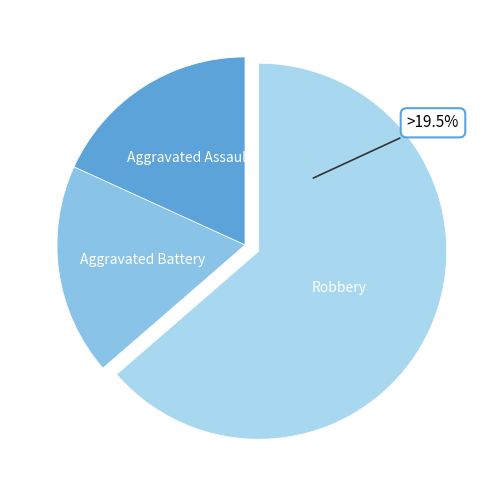

What percentage is the Aggravated Battery slice, to the nearest percent?

18%